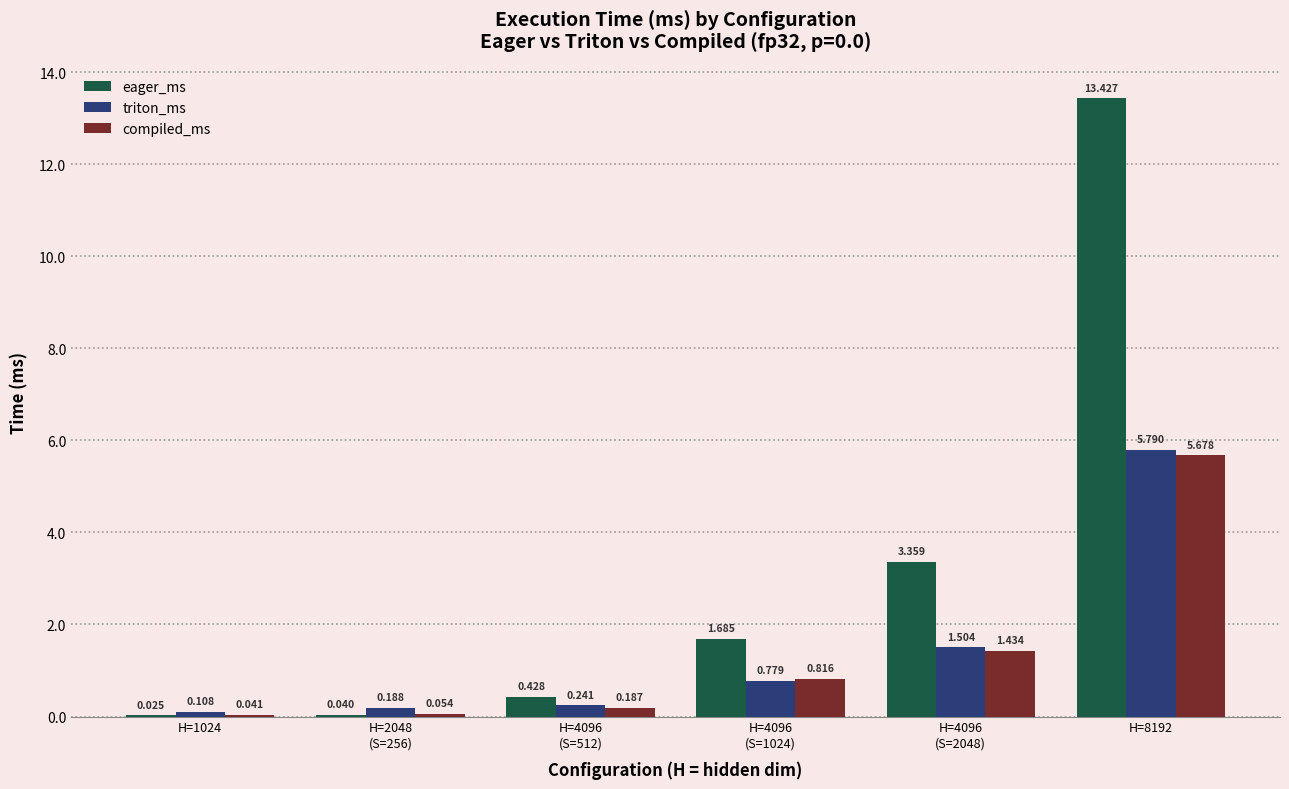

Which series changed the most between H=2048
(S=256) and H=4096
(S=512)?

eager_ms